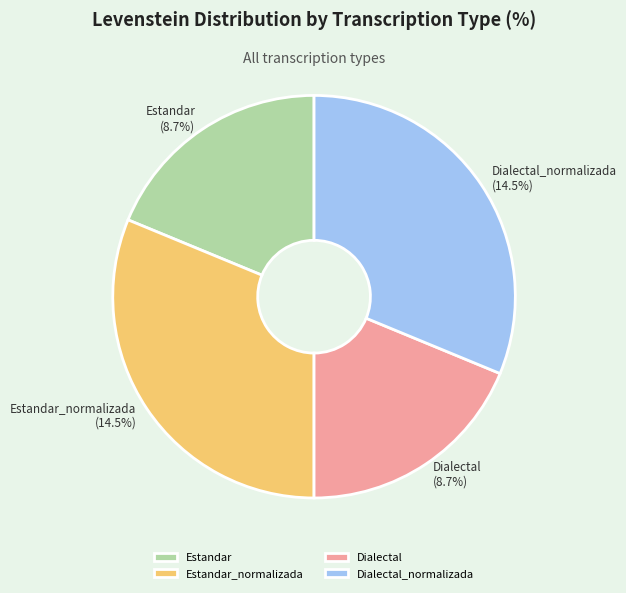

Which slice is the smallest?

Estandar